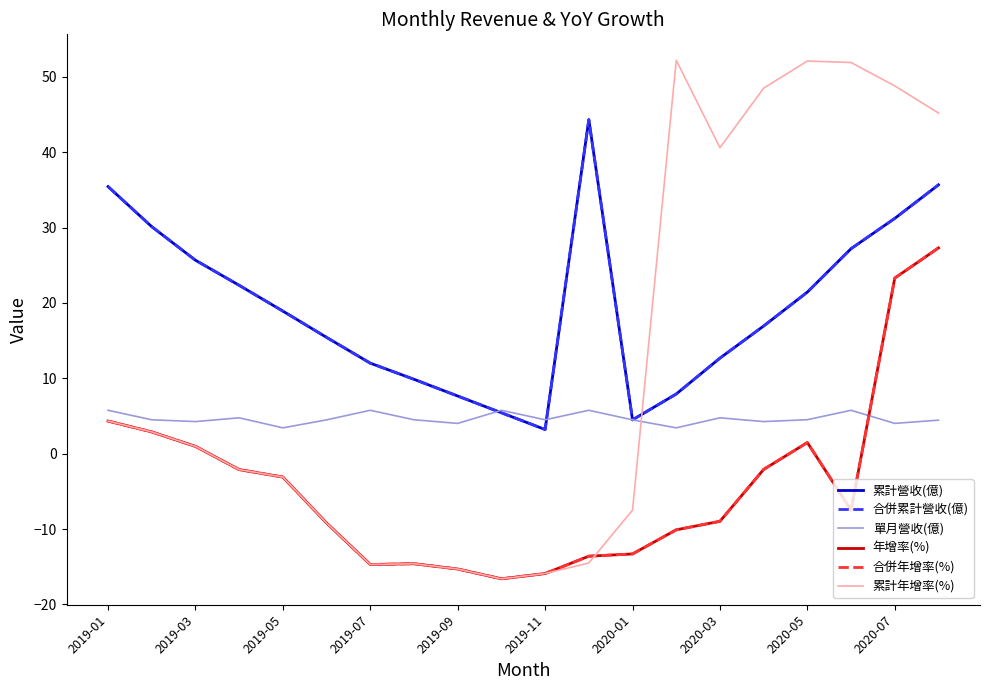

Does the chart have visible grid lines?

No